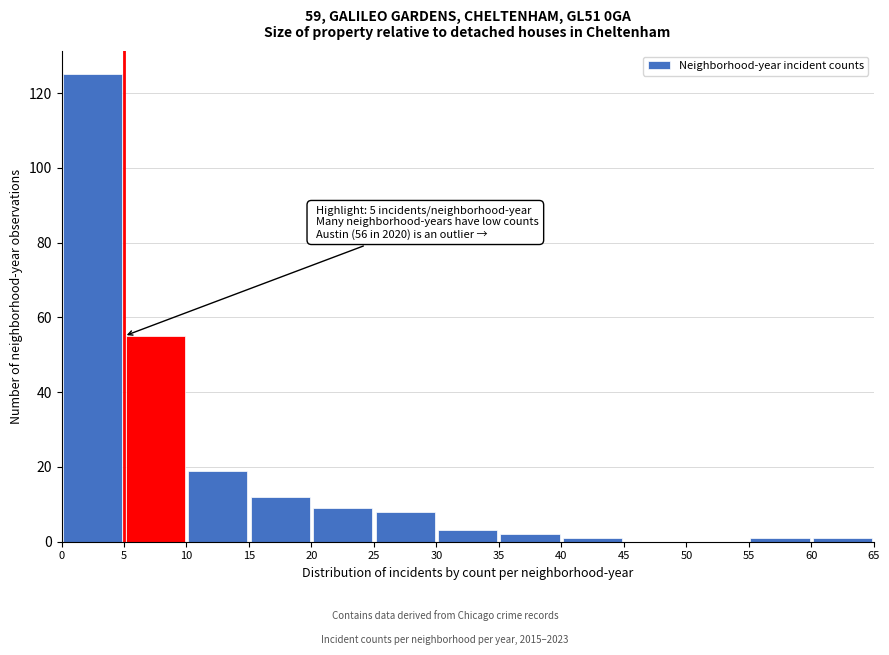

Which range on the x-axis has the tallest bar?

0 to 5